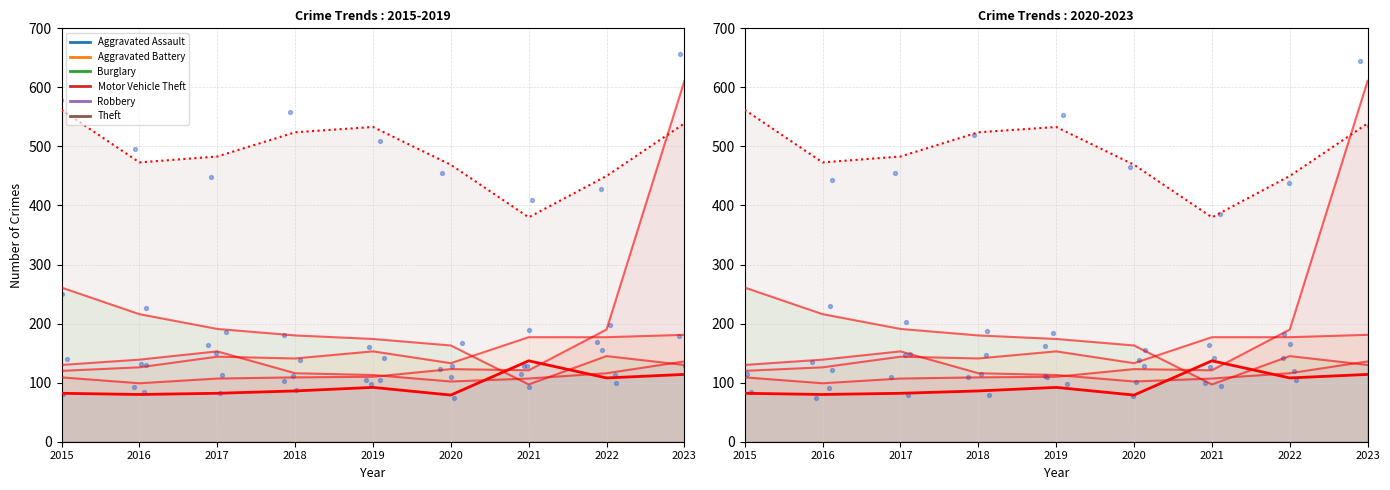

What is the total value across all series at 2020?

1056.0